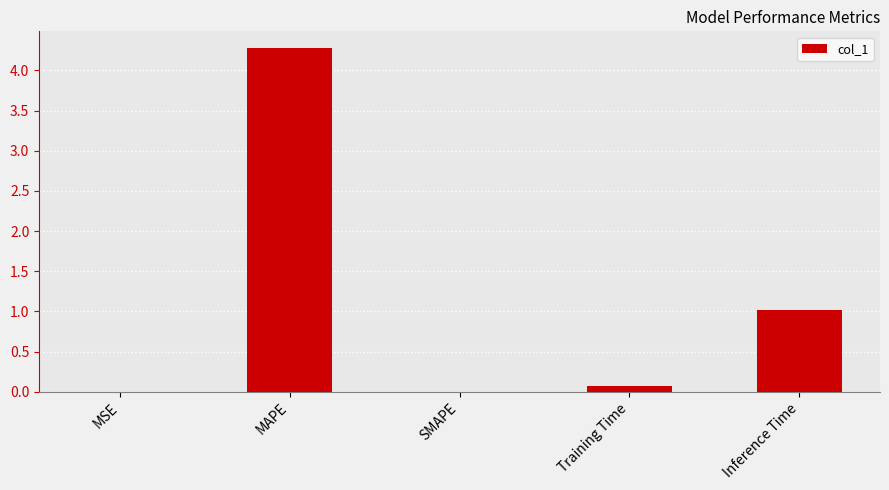

What is the sum of the values at SMAPE and MAPE?

4.3